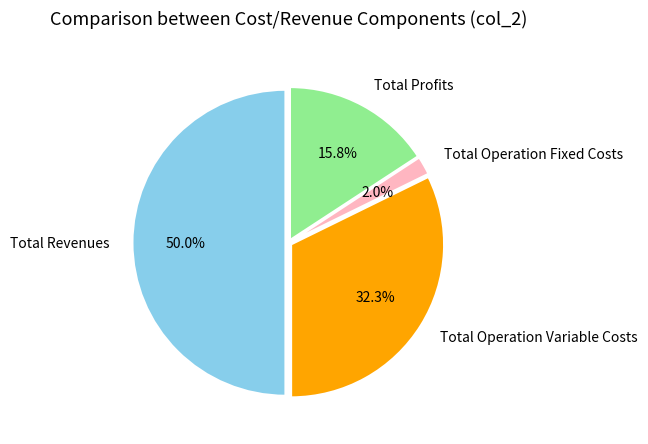

How many slices are in this pie chart?

4